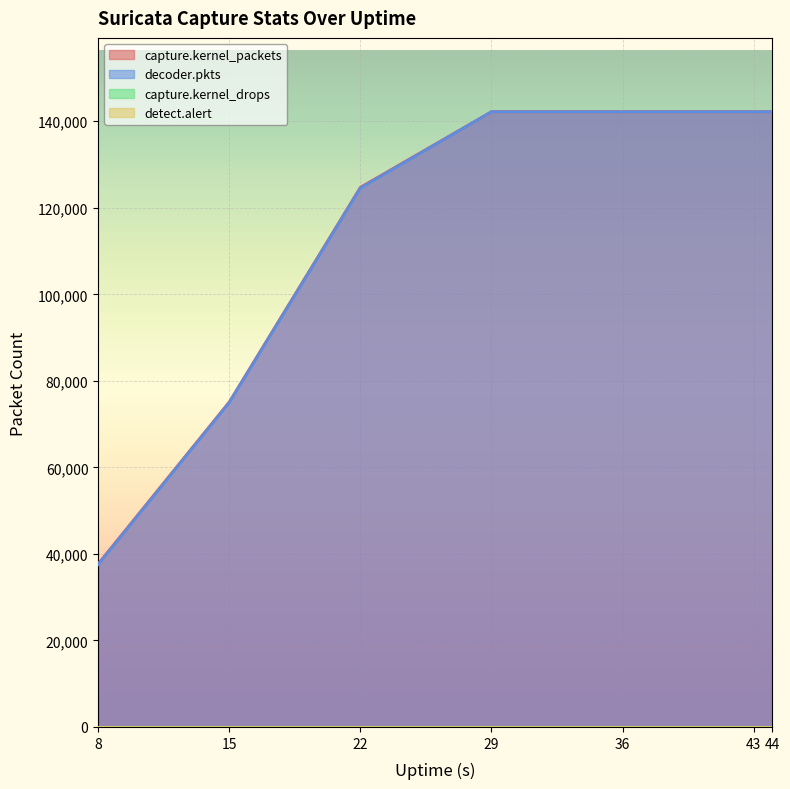

At which label is decoder.pkts closest to 89880?

15